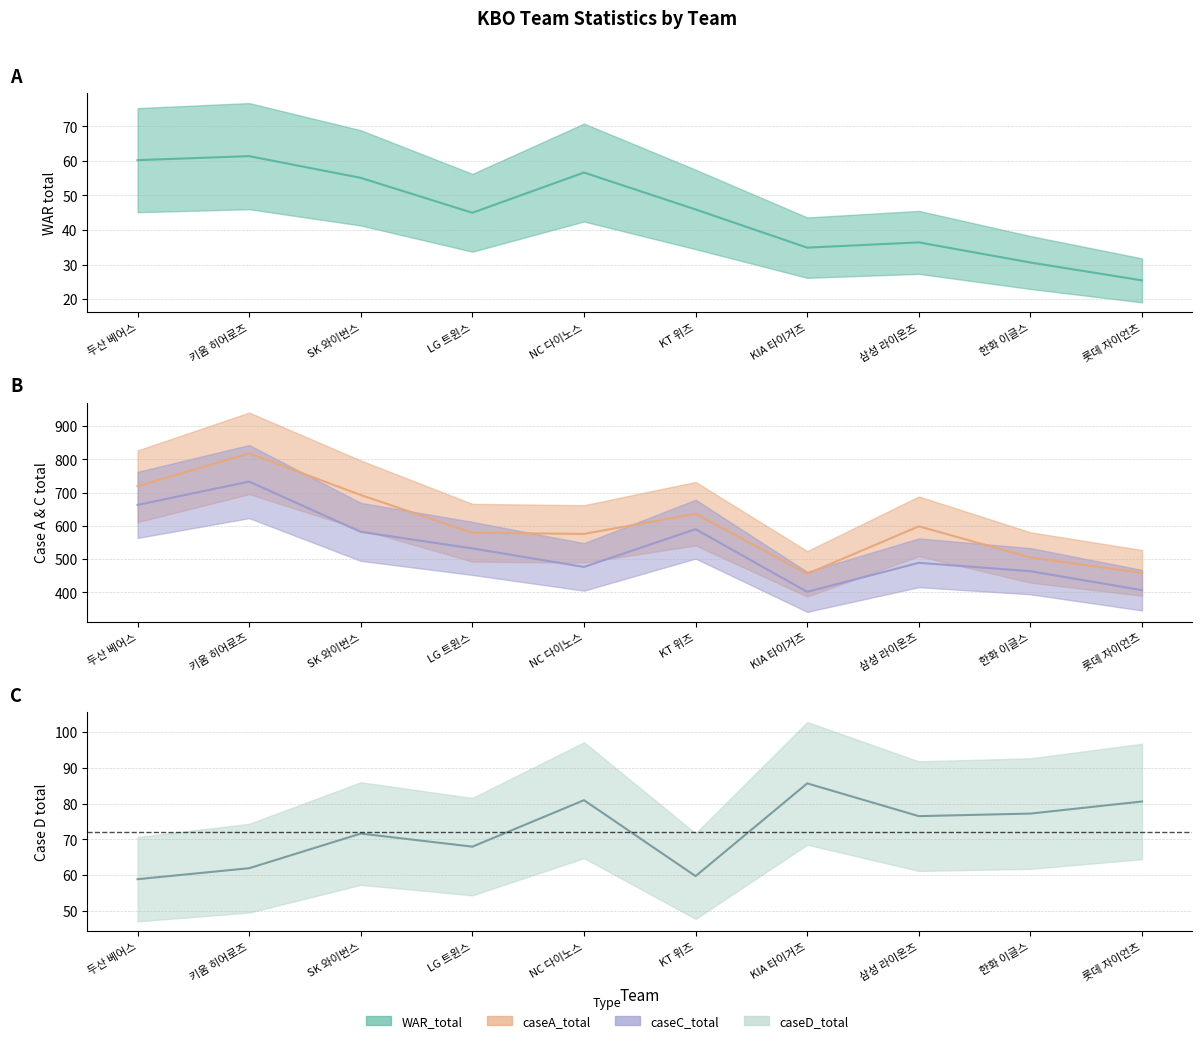

What position from the right is KIA 타이거즈?

4